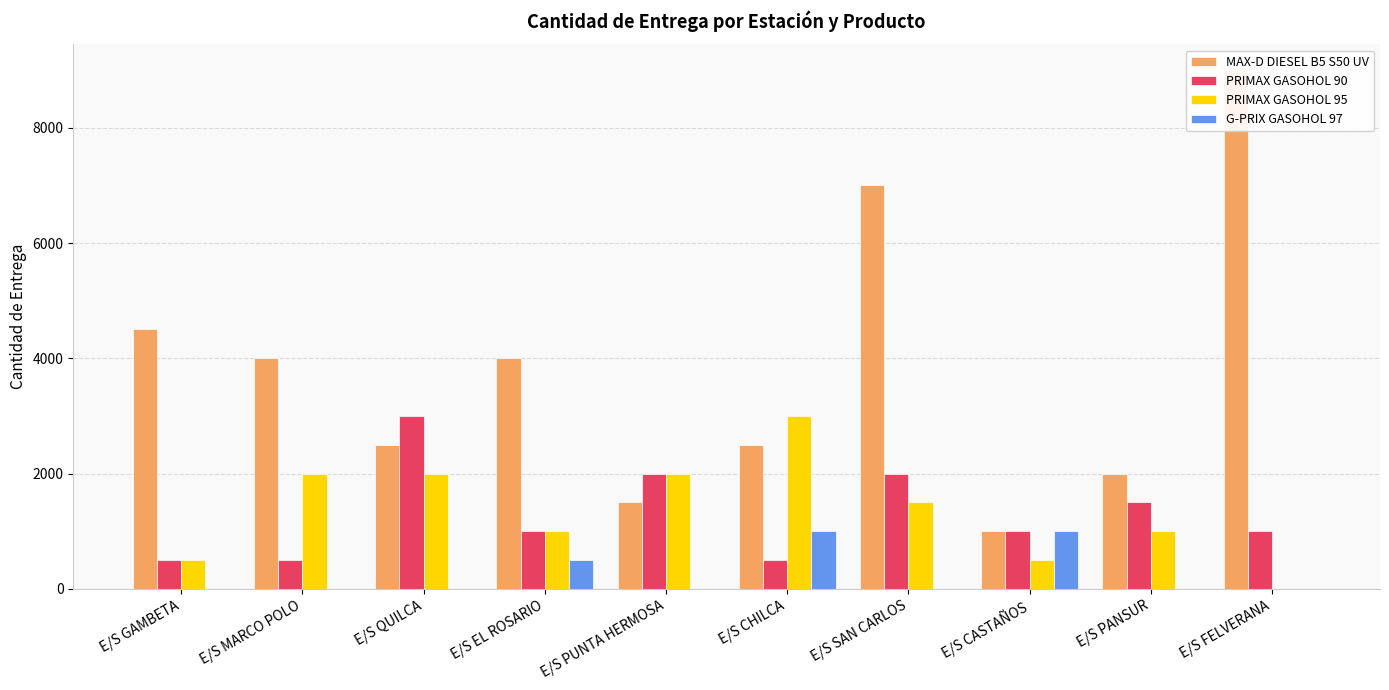

What is the value of the PRIMAX GASOHOL 95 bar at the 2nd from the left?

2000